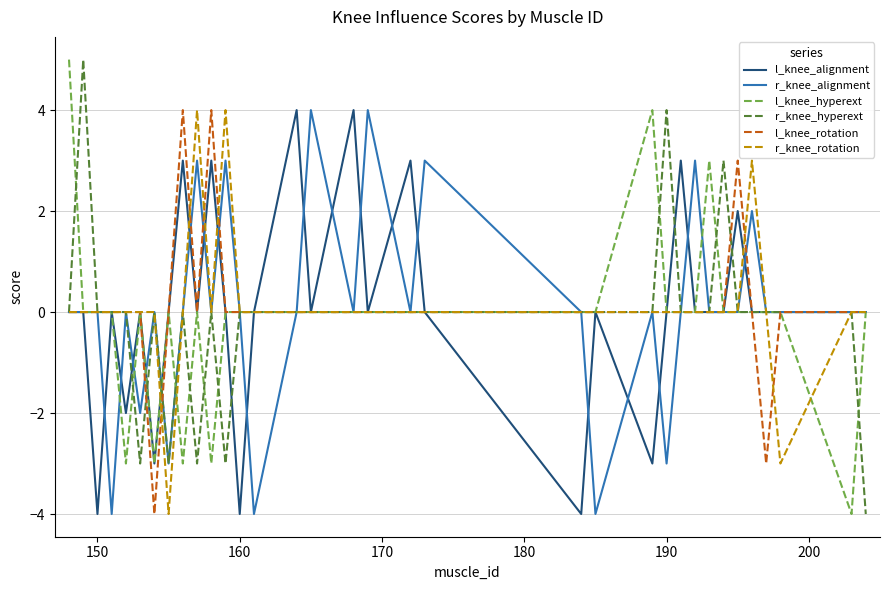

Reading left to right, list all the values displayed in this chart.

l_knee_alignment: 0	0	-4	0	-2	0	-3	0	3	0	3	0	-4	0	4	0	4	0	3	0	-4	0	-3	0	3	0	0	0	2	0	0	0	0	0
r_knee_alignment: 0	0	0	-4	0	-2	0	-3	0	3	0	3	0	-4	0	4	0	4	0	3	0	-4	0	-3	0	3	0	0	0	2	0	0	0	0
l_knee_hyperext: 5	0	0	0	-3	0	-3	0	-3	0	-3	0	0	0	0	0	0	0	0	0	0	0	4	0	0	0	3	0	0	0	0	0	-4	0
r_knee_hyperext: 0	5	0	0	0	-3	0	-3	0	-3	0	-3	0	0	0	0	0	0	0	0	0	0	0	4	0	0	0	3	0	0	0	0	0	-4
l_knee_rotation: 0	0	0	0	0	0	-4	0	4	0	4	0	0	0	0	0	0	0	0	0	0	0	0	0	0	0	0	0	3	0	-3	0	0	0
r_knee_rotation: 0	0	0	0	0	0	0	-4	0	4	0	4	0	0	0	0	0	0	0	0	0	0	0	0	0	0	0	0	0	3	0	-3	0	0